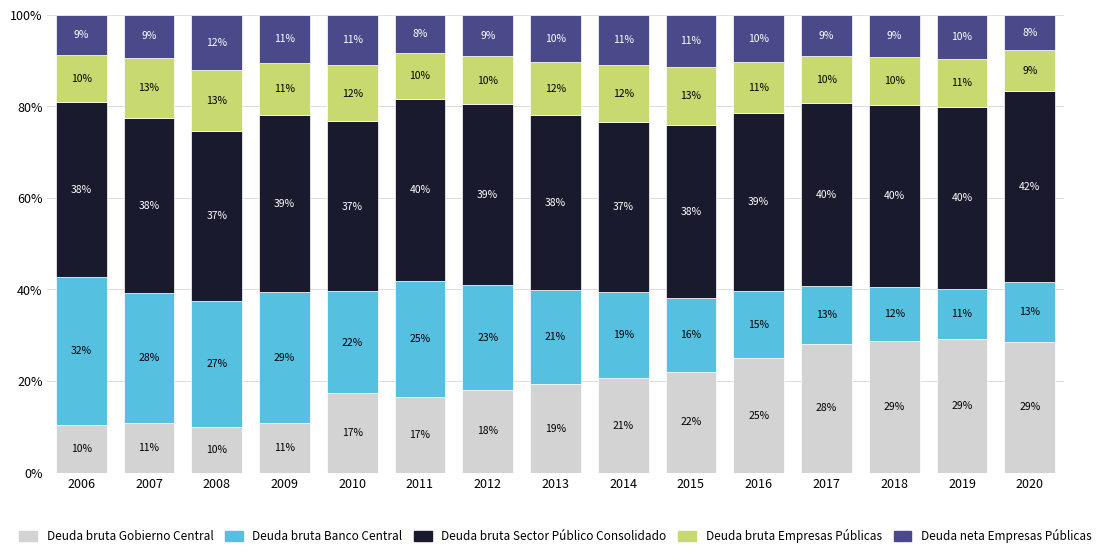

How many series are shown in this chart?

5